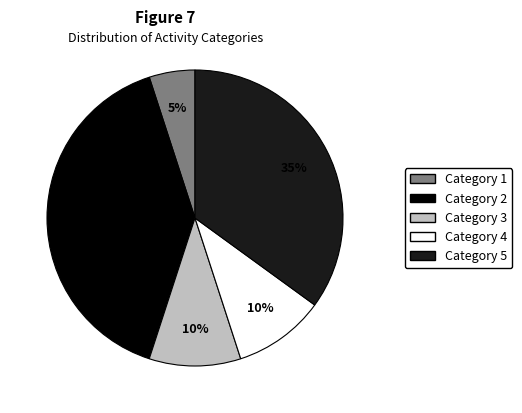

To the nearest percent, what is the difference between the largest and smallest slice percentages?

35%